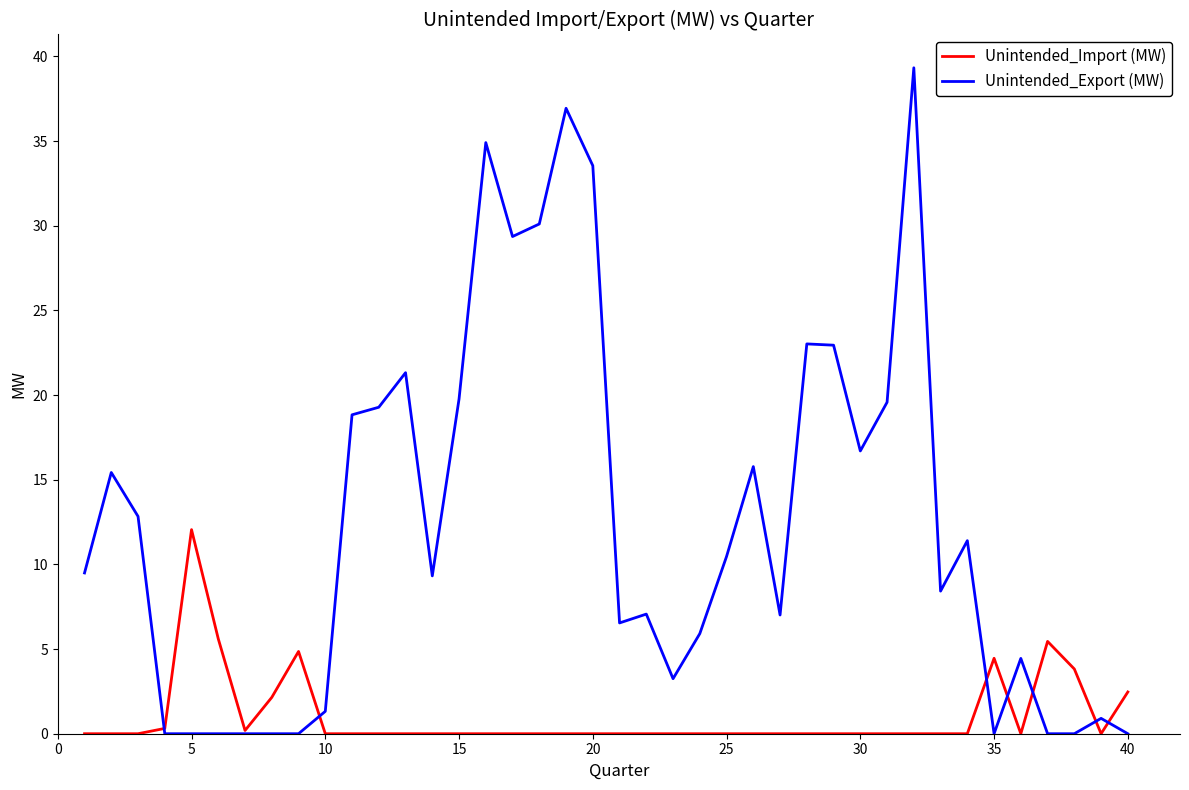

Which series has the widest spread of values?

Unintended_Export (MW)